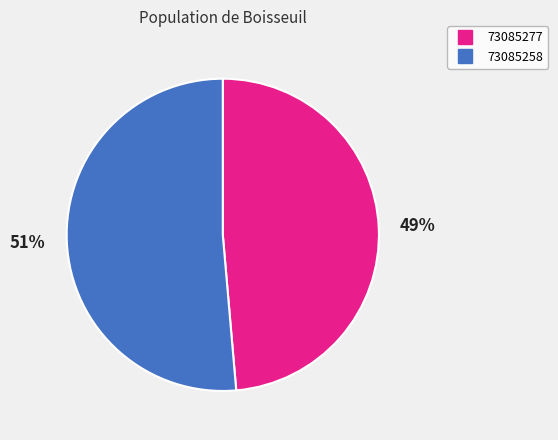

Is it true that 73085258 is 66% of the pie?

False